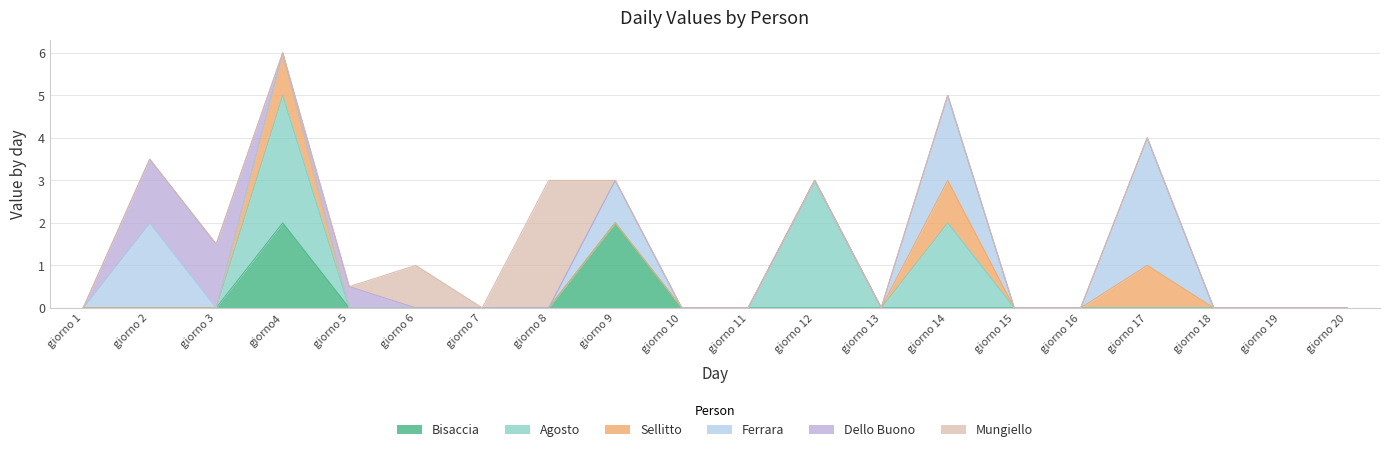

Is it true that Mungiello equals 0.0 at giorno 16?

True